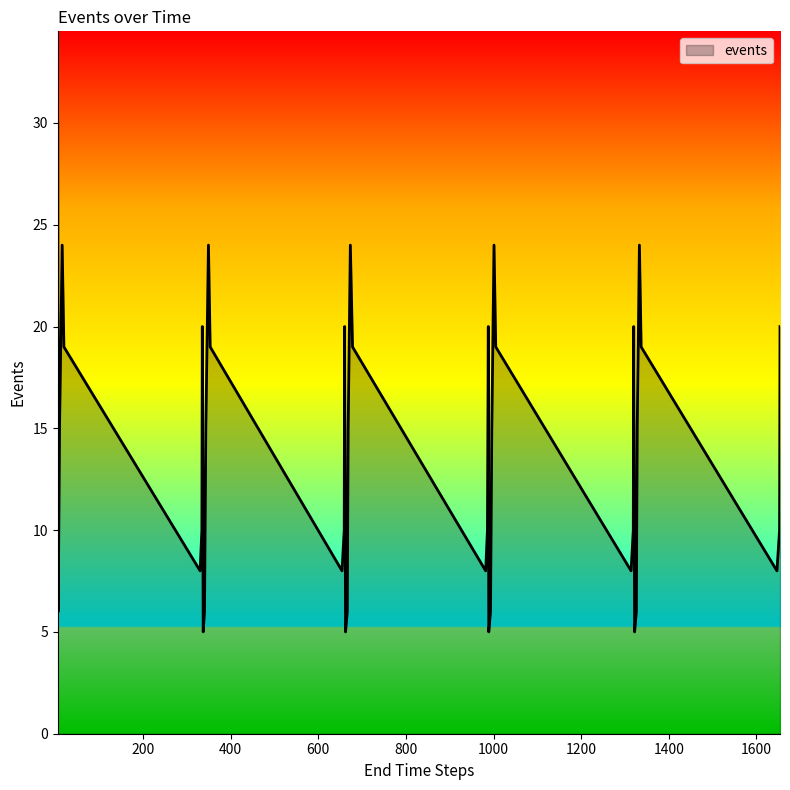

What is the difference between the maximum and minimum values?

25